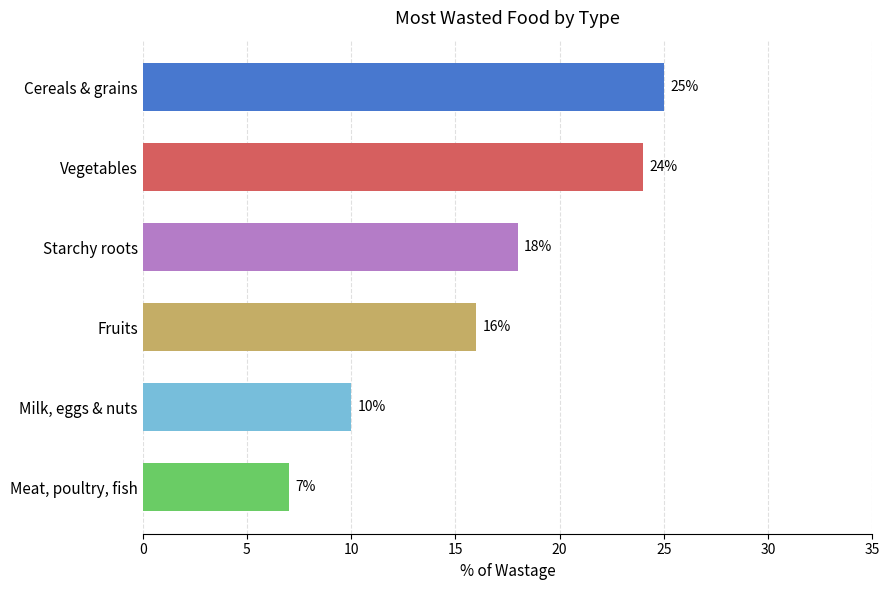

Where is the data nearest to the value 16?

Fruits